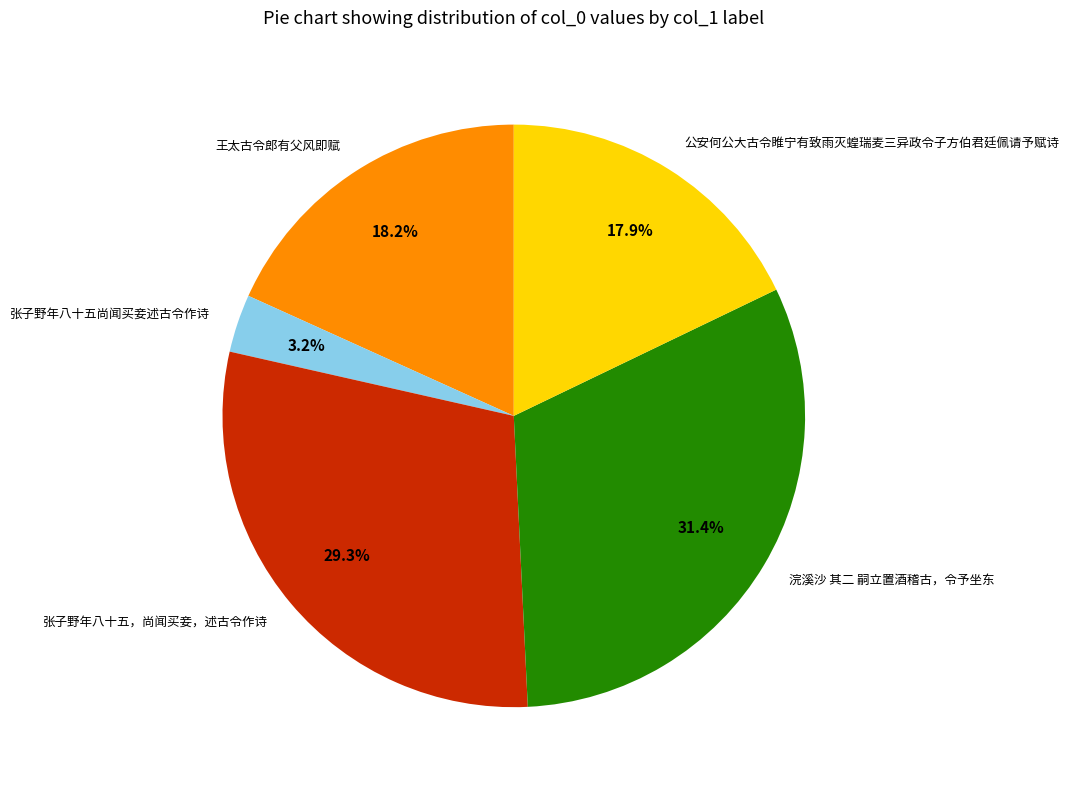

To the nearest percent, what portion does 张子野年八十五尚闻买妾述古令作诗 represent?

3%